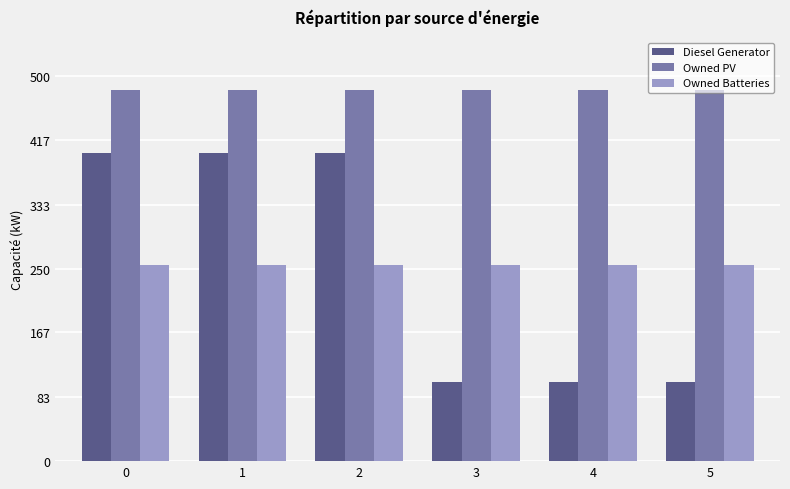

Does the chart contain stacked bars?

No